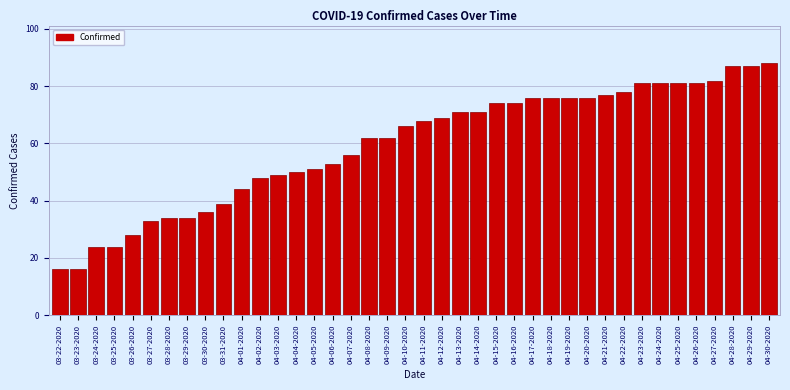

What is the value of the 30th bar from the left?

76